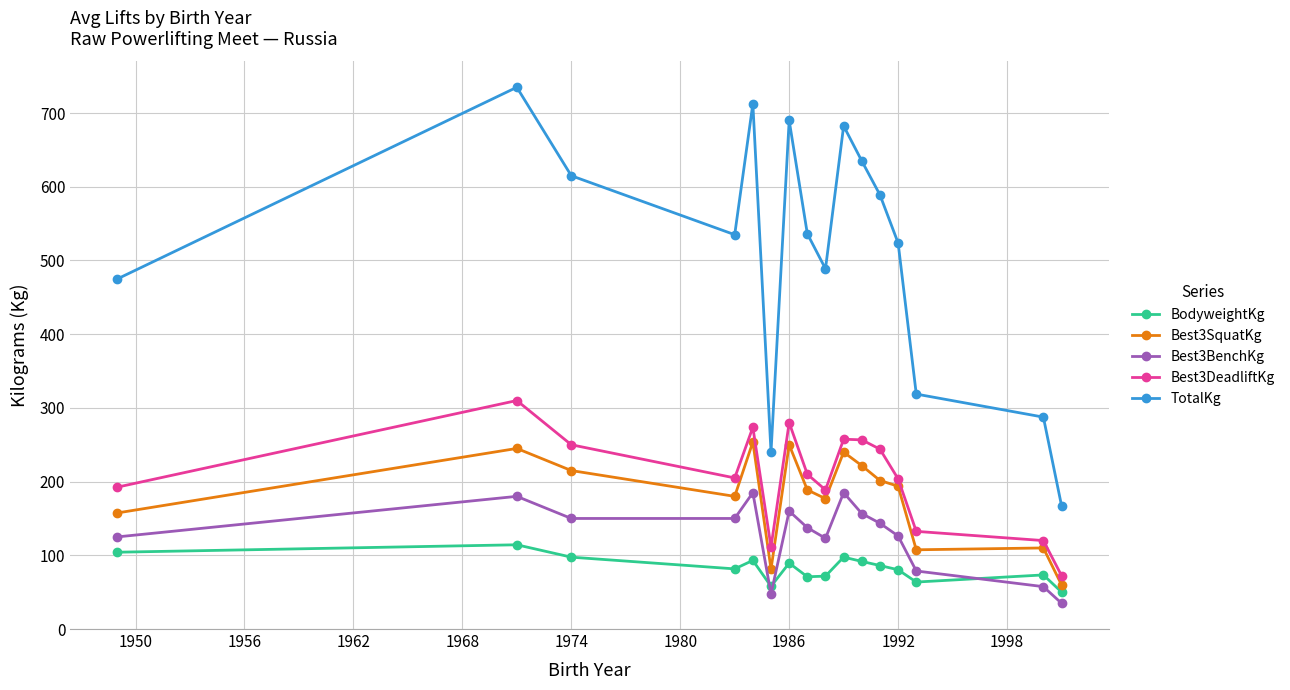

True or false: BodyweightKg and Best3SquatKg cross at least once.

False